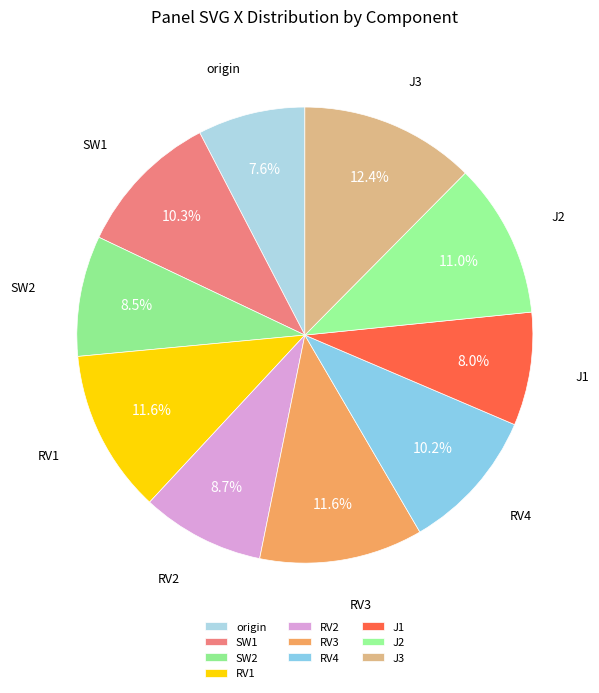

What portion of the pie excludes J2?

89.0%